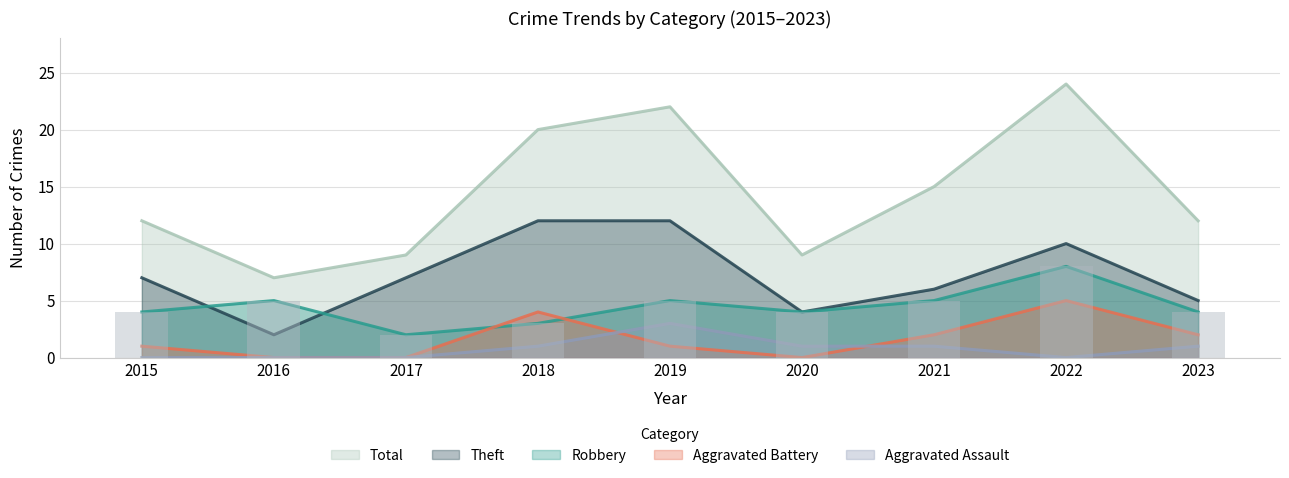

What is the difference between the highest and lowest values at 2023?

11